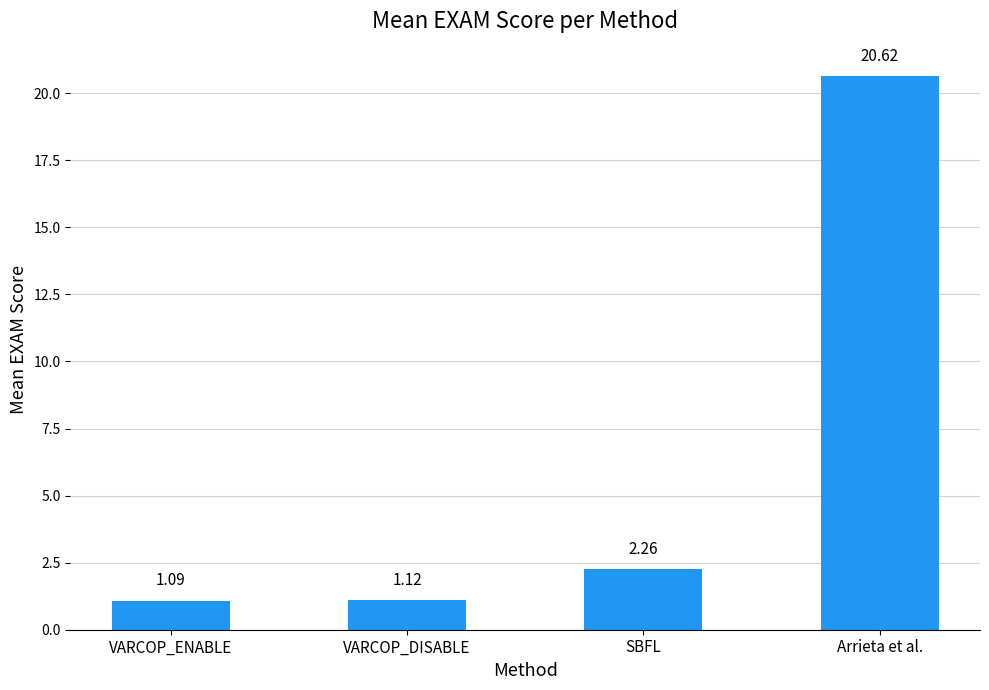

What is the label of the 4th bar from the right?

VARCOP_ENABLE